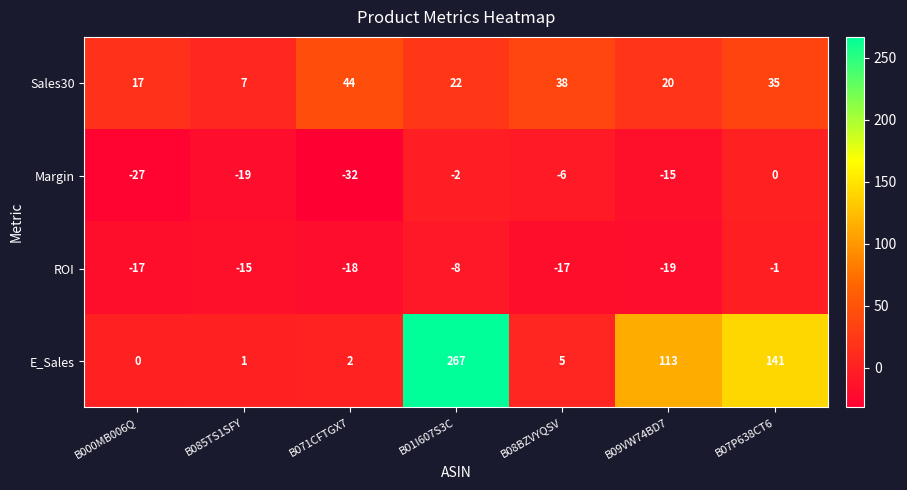

At which label does Sales30 reach its peak?

B071CFTGX7